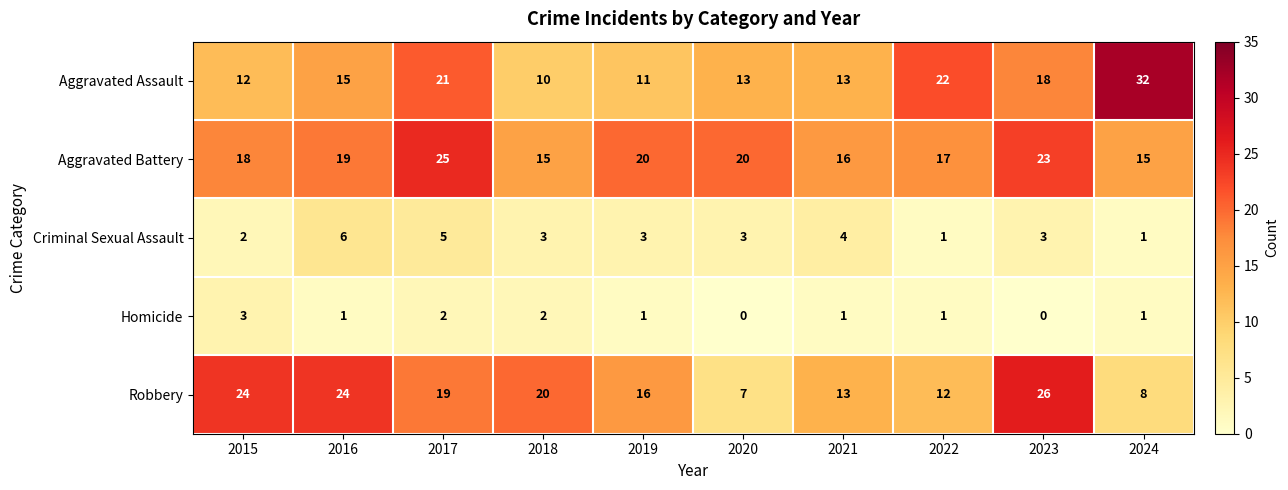

Read the Robbery value at 2022, to the nearest 10.

10